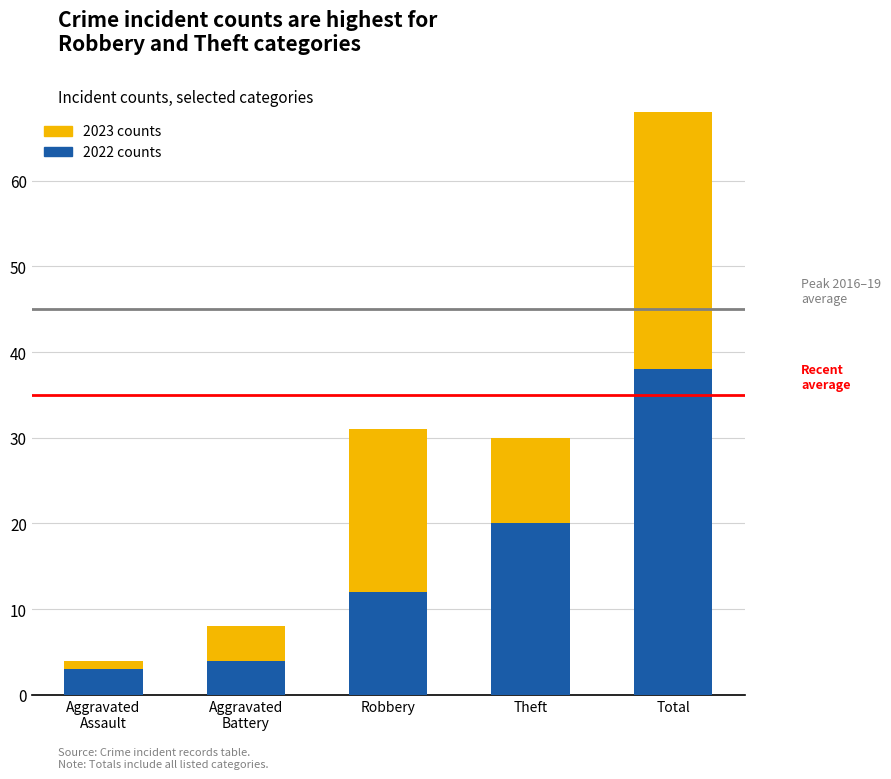

Which series has the largest total across all categories?

2022 counts